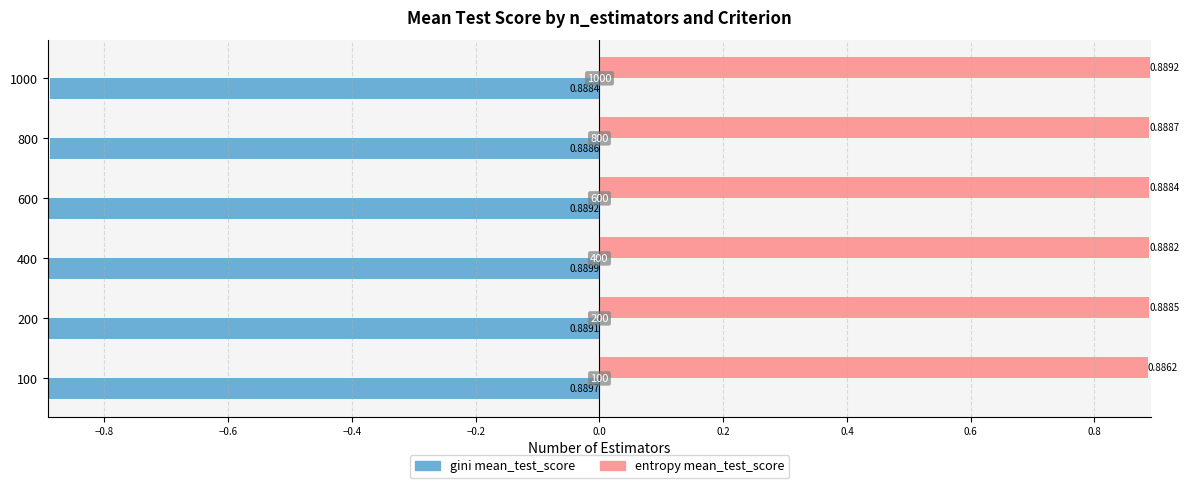

What is the sum of all entropy mean_test_score values?

5.3